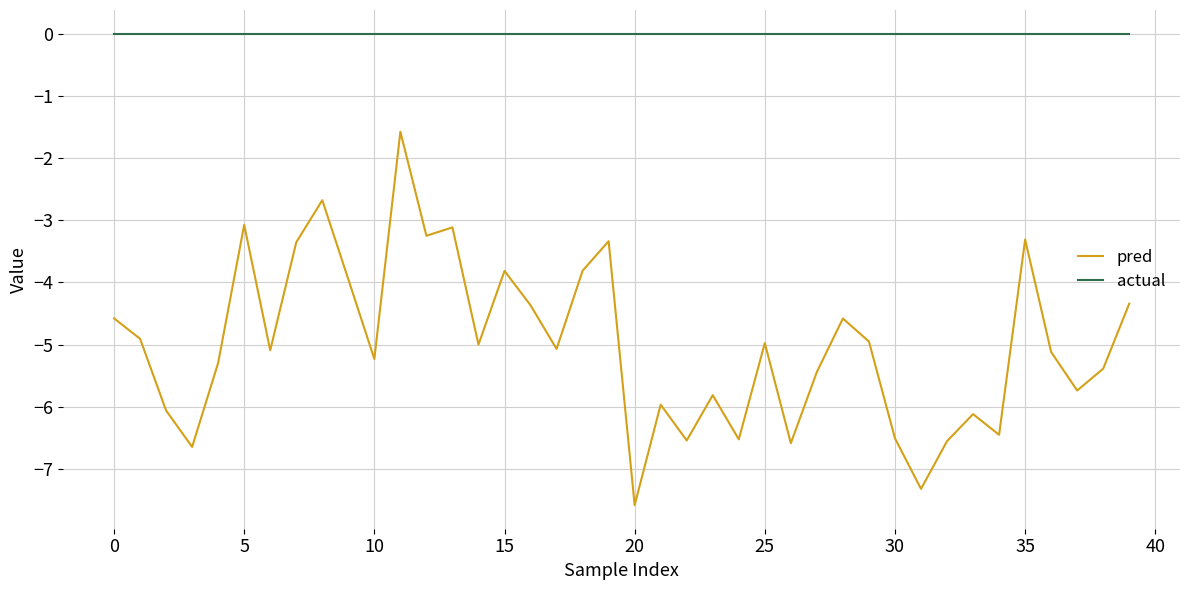

True or false: pred and actual intersect in this chart.

False